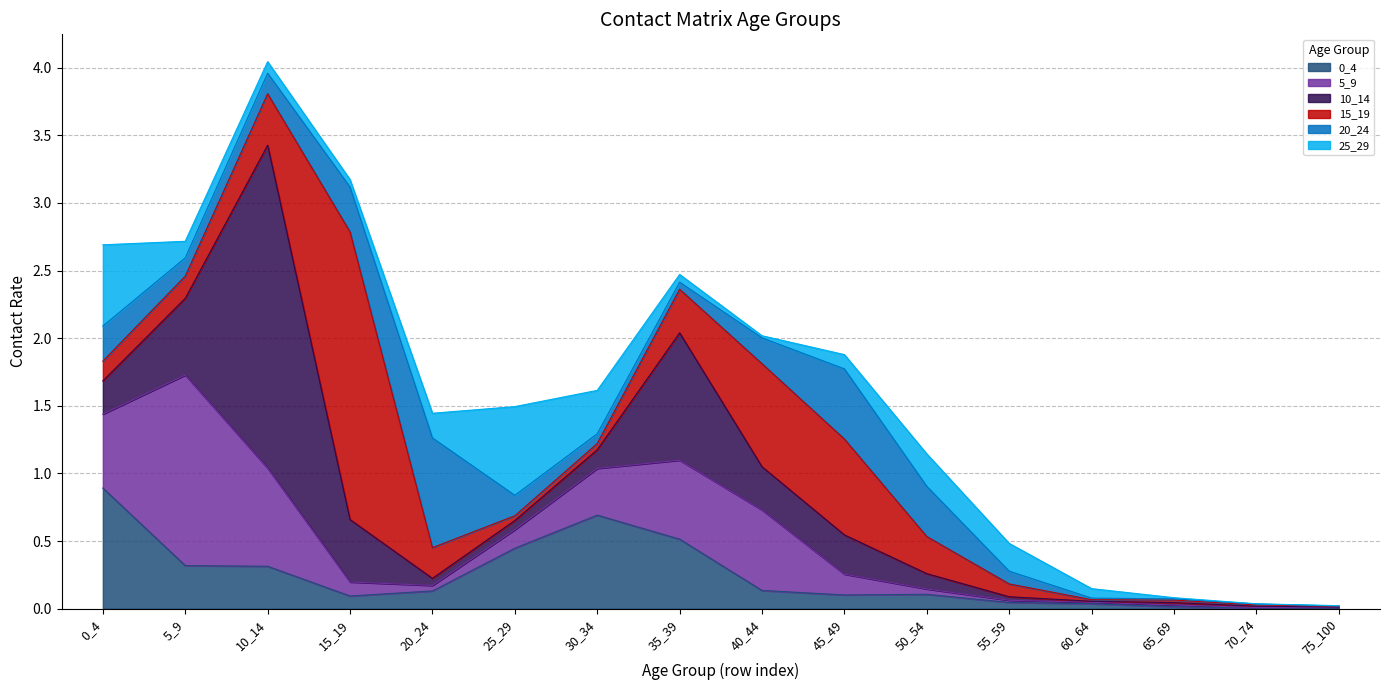

The value of 20_24 at 70_74 is 0.0. True or false?

True